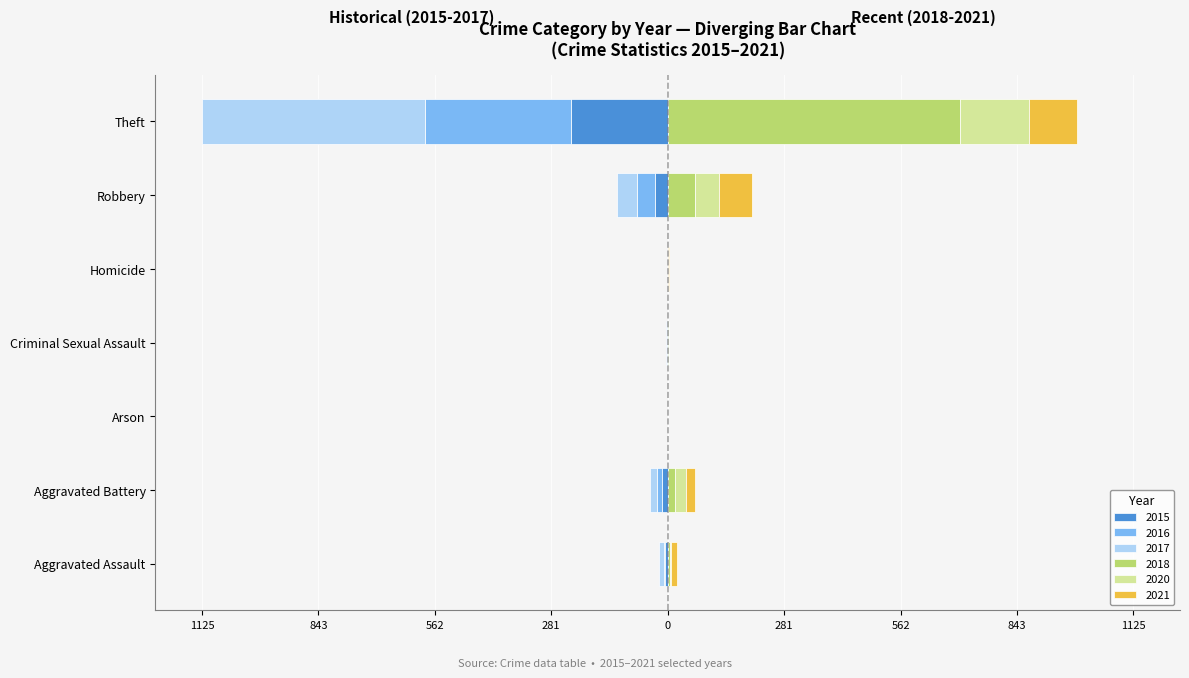

What position from the left is Aggravated Assault?

1